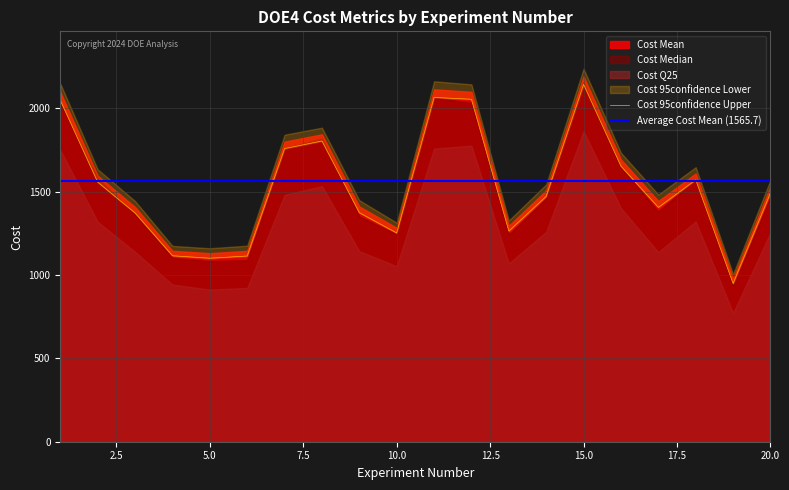

What is the approximate value of Cost 95confidence Lower at 7?

1757.9